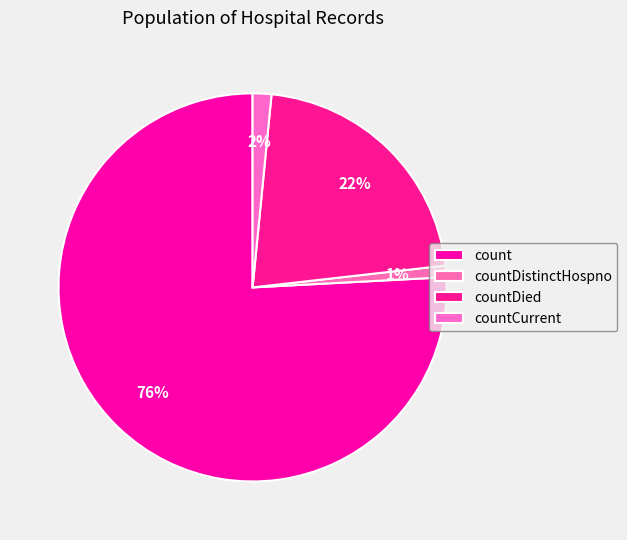

To the nearest percent, what is the average slice percentage?

25%